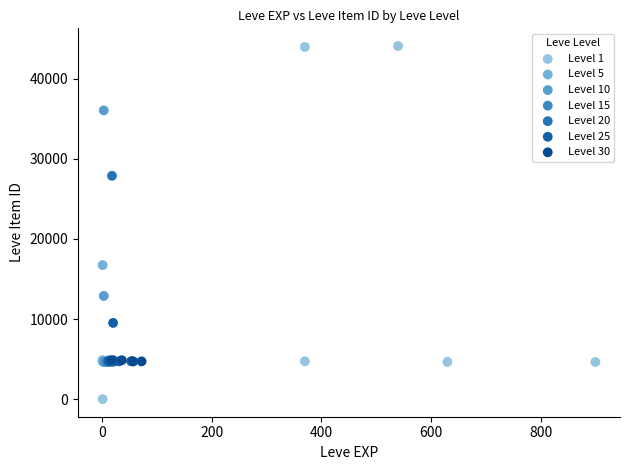

Which series reaches the minimum Y coordinate?

Level 1